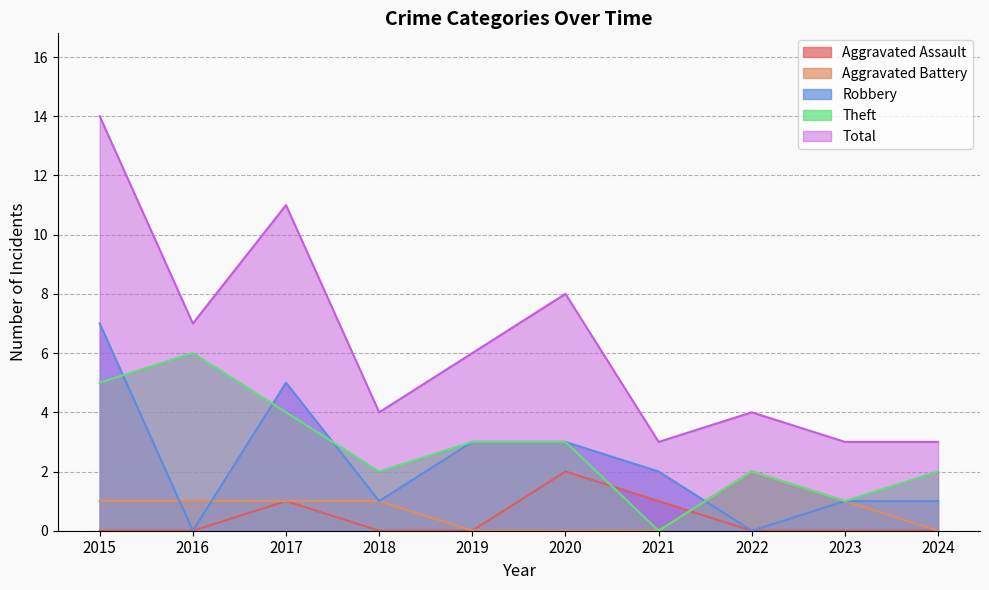

What is the maximum value shown in the chart?

14